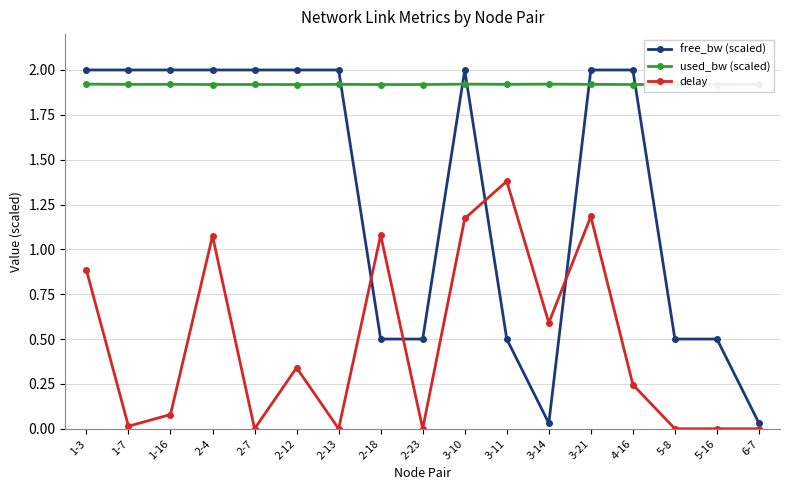

Where is the first local minimum for free_bw (scaled)?

1-16